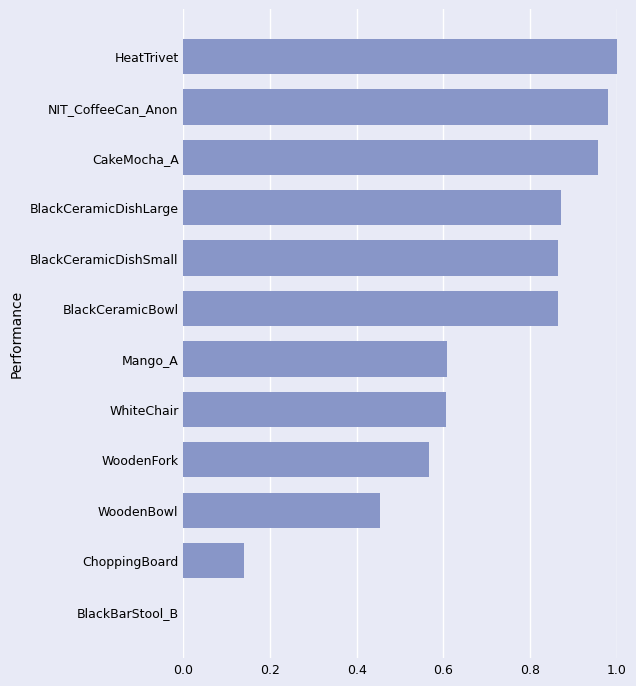

Which has a higher value, ChoppingBoard or CakeMocha_A?

CakeMocha_A